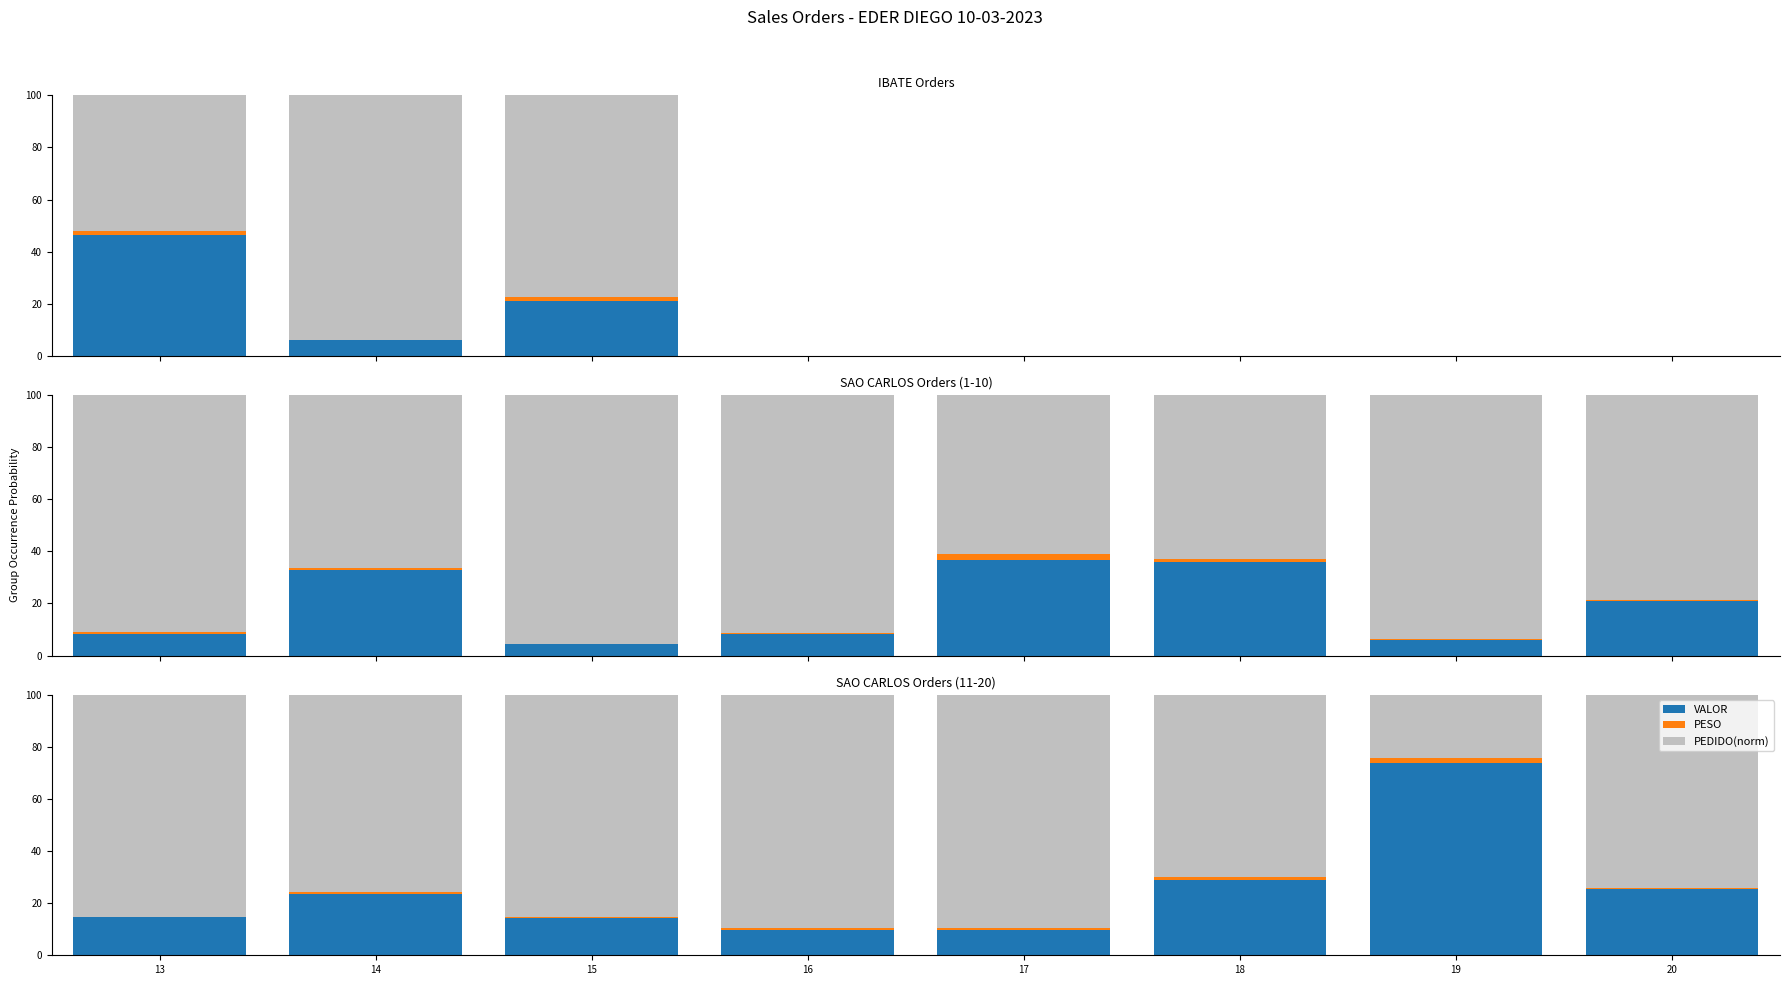

How many categories are shown in the chart?

8